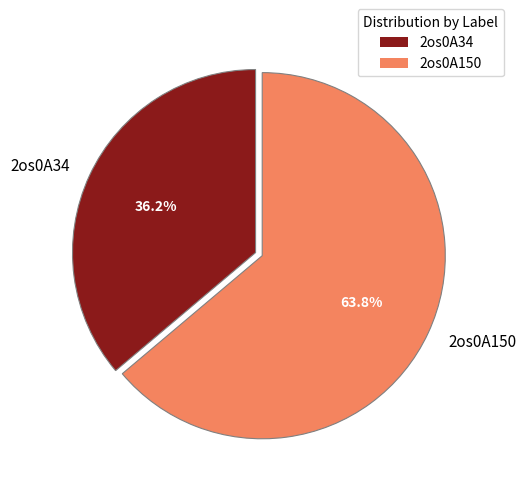

To the nearest percent, what is the average slice percentage?

50%